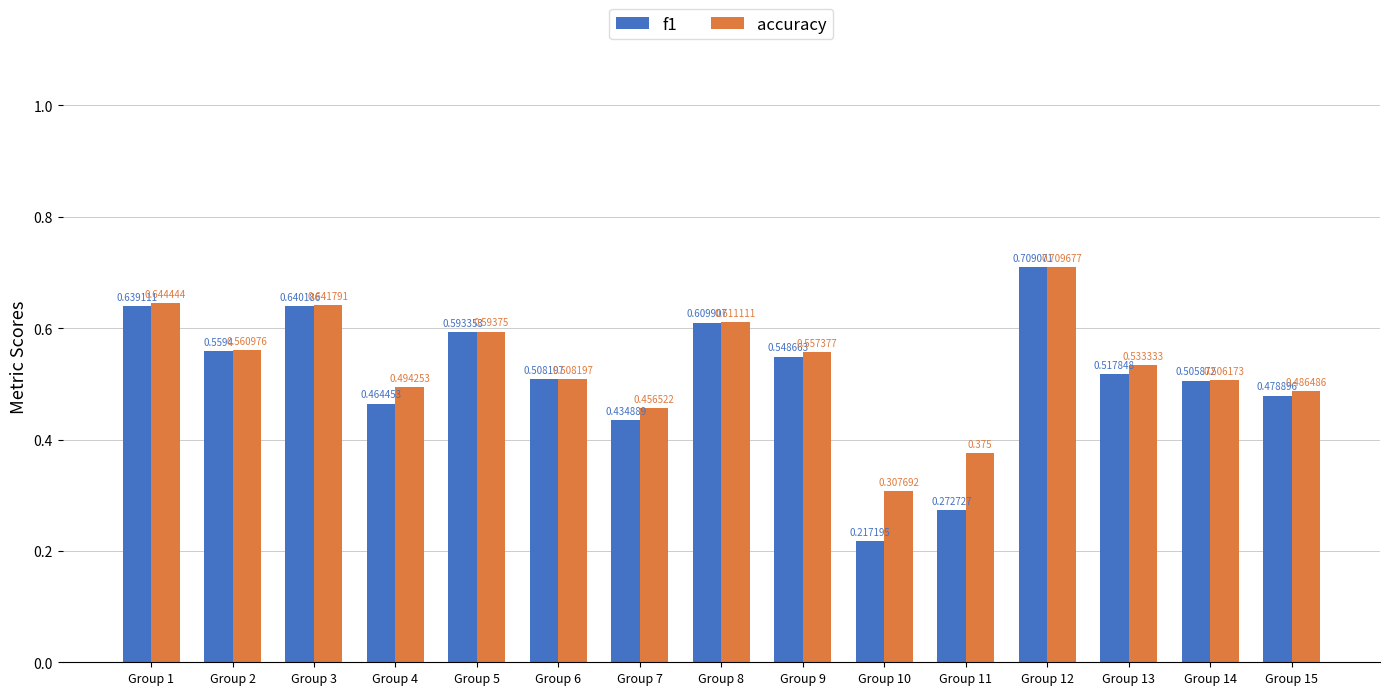

Is the value of accuracy at Group 15 greater than the value of f1 at Group 10?

Yes